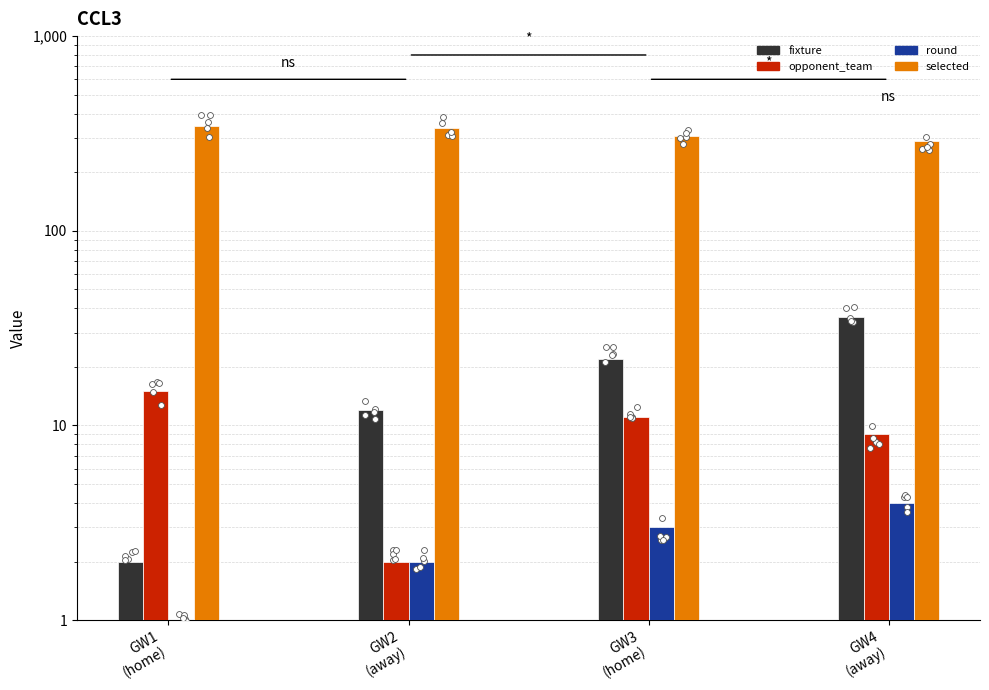

At which category is the sum across all series the highest?

GW1
(home)